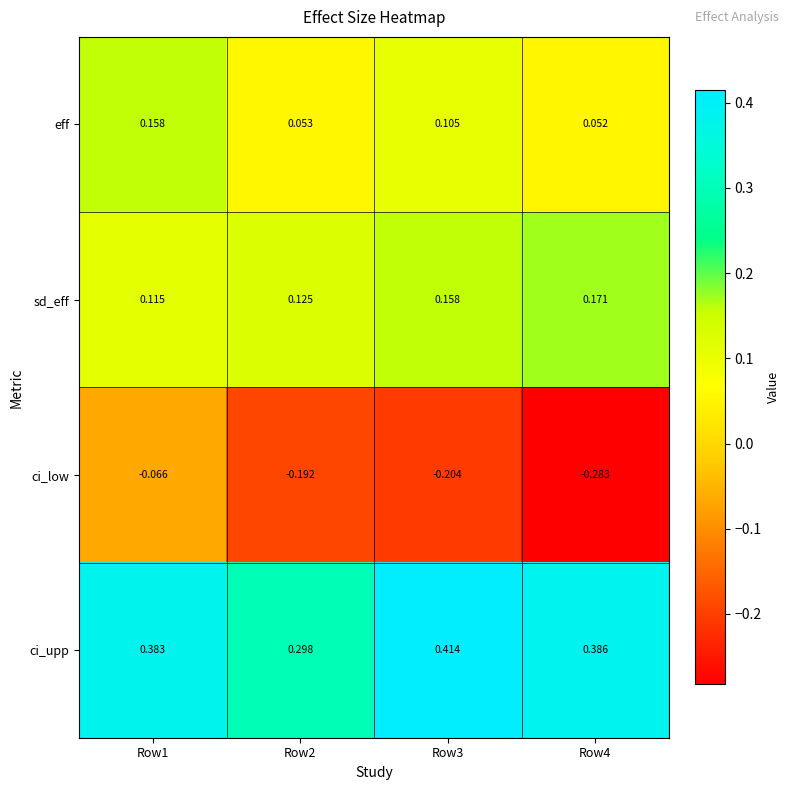

At which category does the chart reach its peak across all series?

Row3